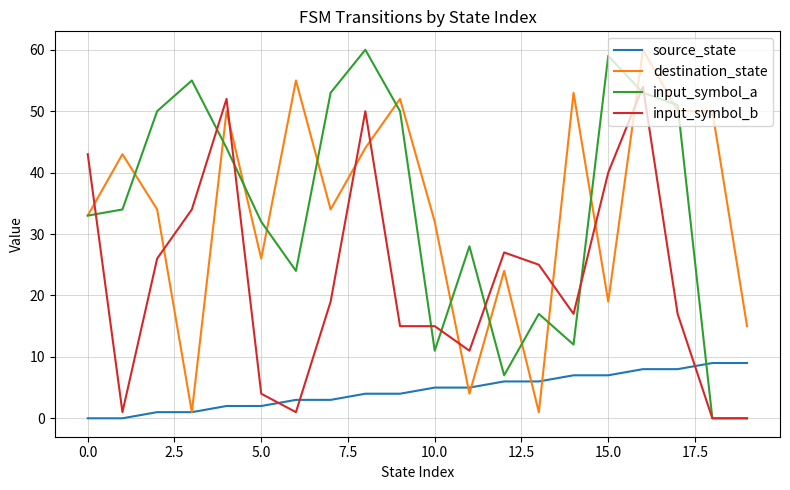

Reading left to right, what are all the values shown in this chart?

source_state: 0	0	1	1	2	2	3	3	4	4	5	5	6	6	7	7	8	8	9	9
destination_state: 33	43	34	1	50	26	55	34	44	52	32	4	24	1	53	19	60	50	50	15
input_symbol_a: 33	34	50	55	44	32	24	53	60	50	11	28	7	17	12	59	53	51	0	0
input_symbol_b: 43	1	26	34	52	4	1	19	50	15	15	11	27	25	17	40	54	17	0	0